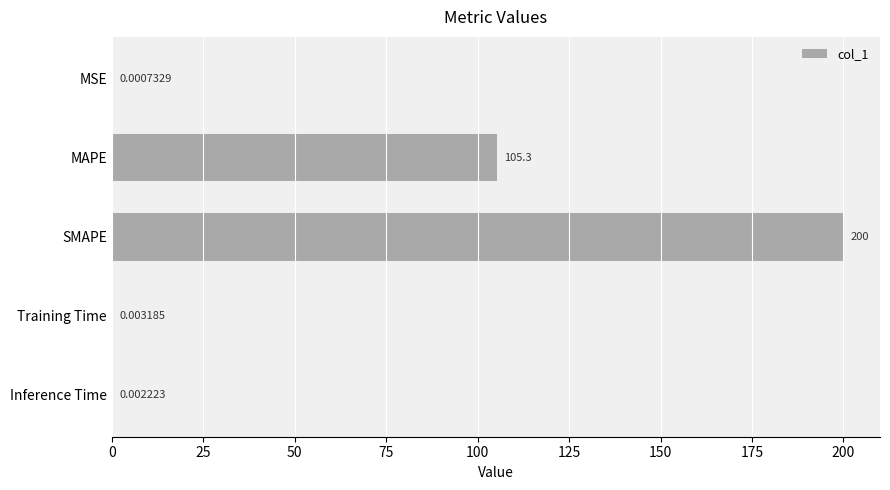

How many distinct data groups are displayed?

1